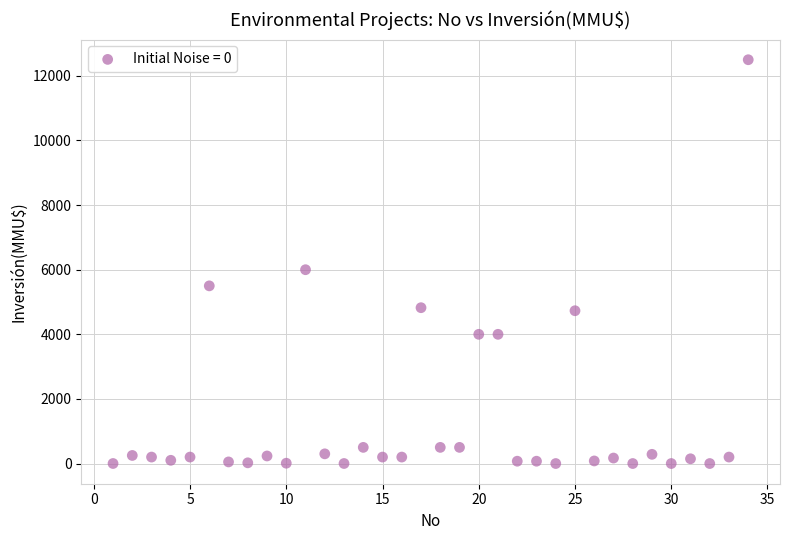

What is the range of X values (max minus min)?

33